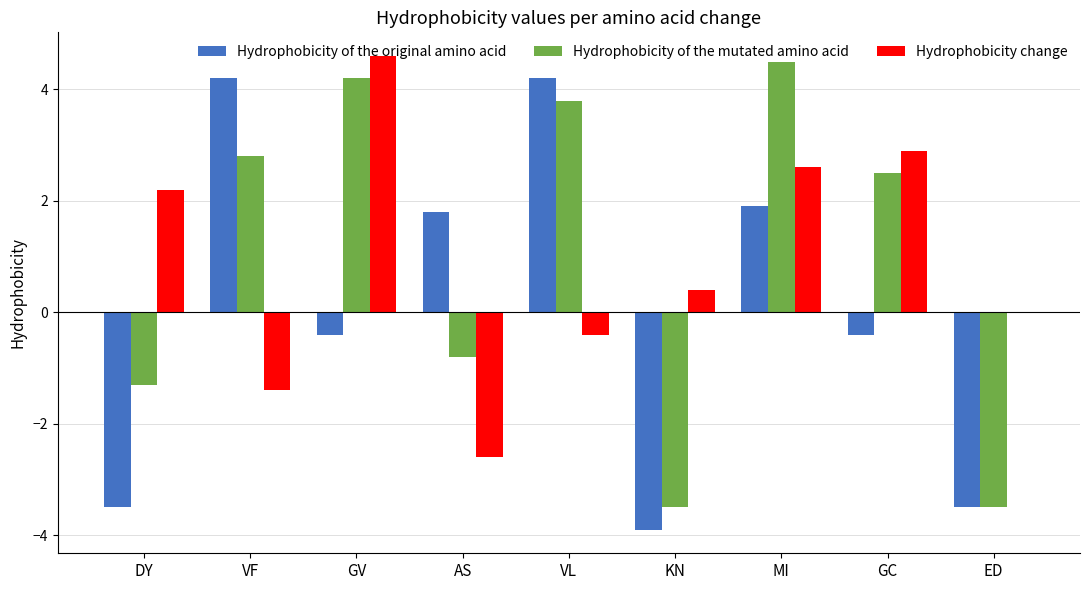

Which category has the highest value across all series?

GV